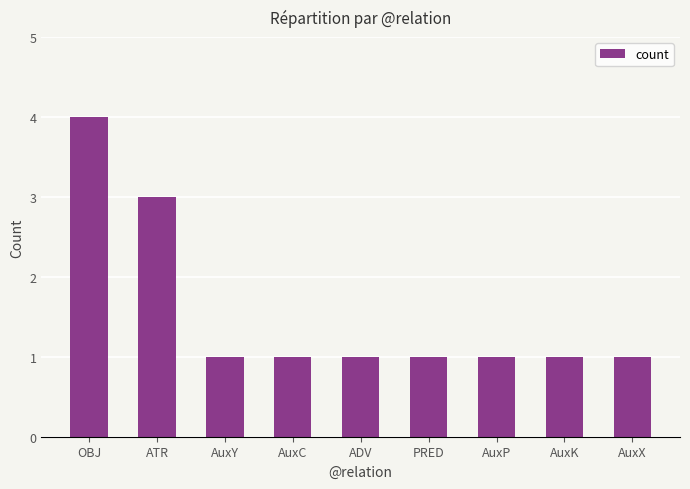

Reading right to left, what are all the values shown in this chart?

AuxX=1	AuxK=1	AuxP=1	PRED=1	ADV=1	AuxC=1	AuxY=1	ATR=3	OBJ=4